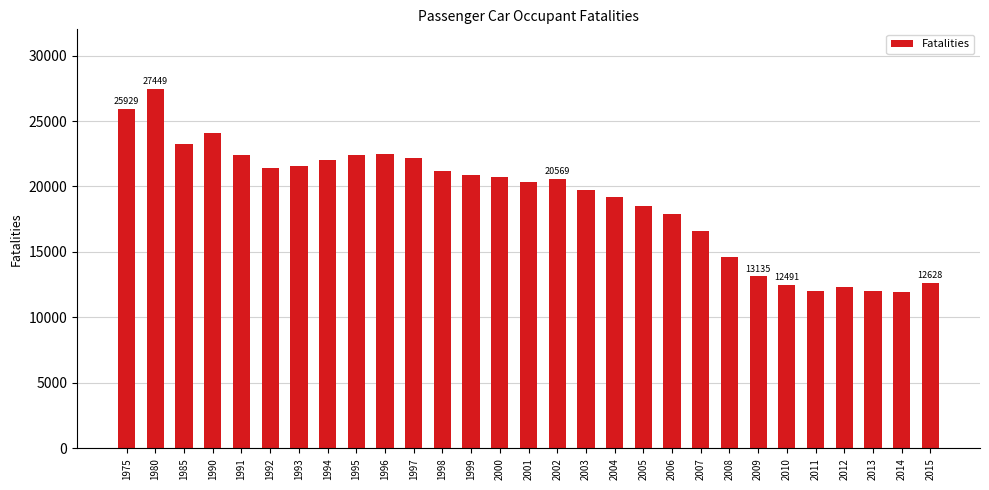

Which has a higher value, 2002 or 1998?

1998